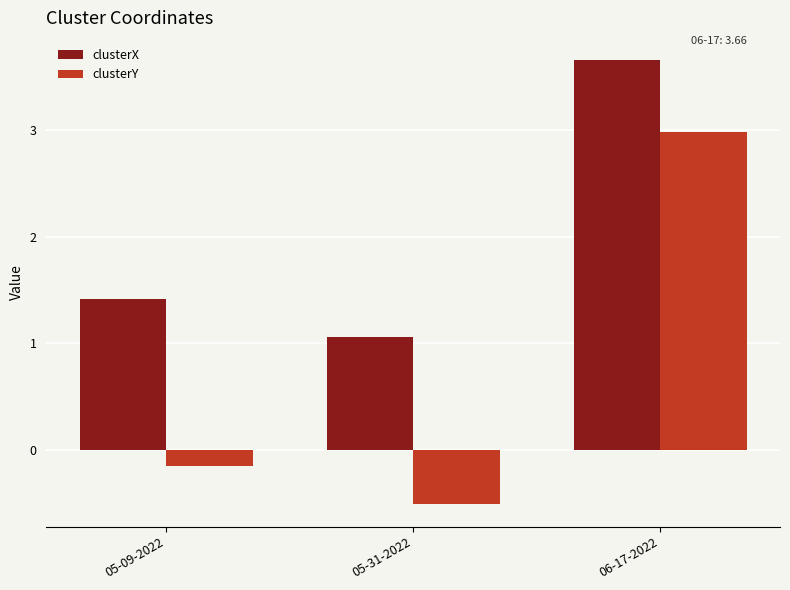

What is the difference between the highest and lowest values at 06-17-2022?

0.7